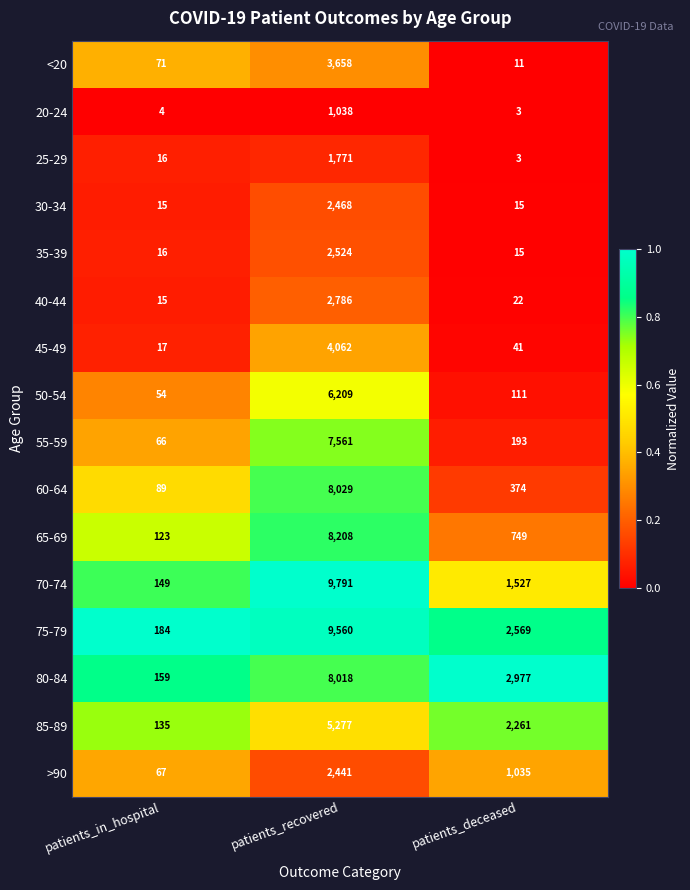

What is the difference between the highest and lowest values at patients_recovered?

8753